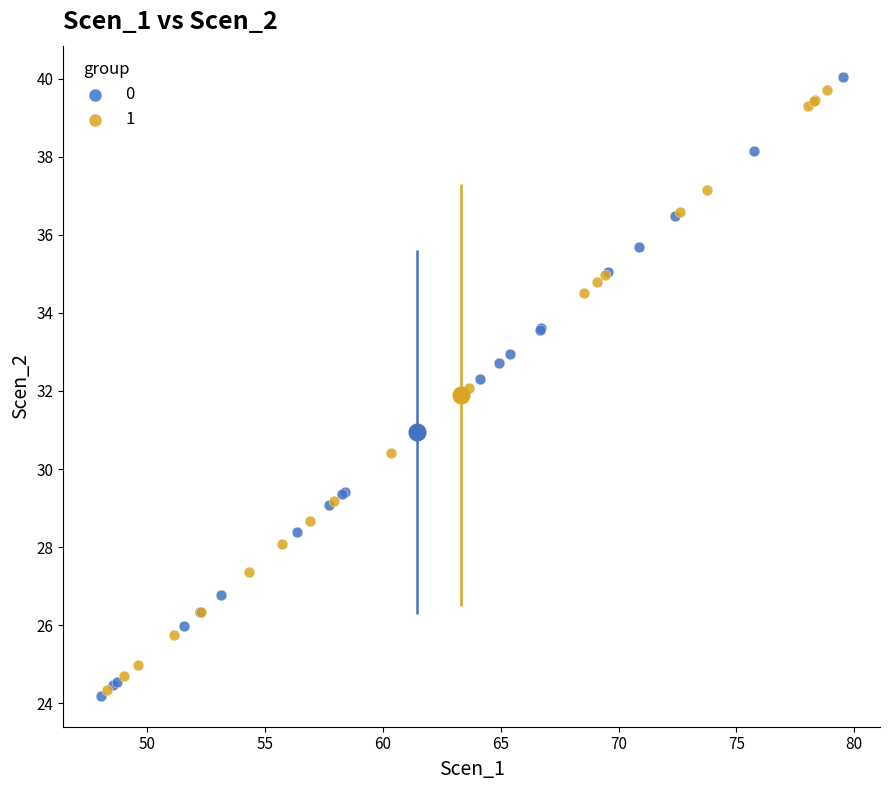

What are all the series names shown in the legend?

0, 1